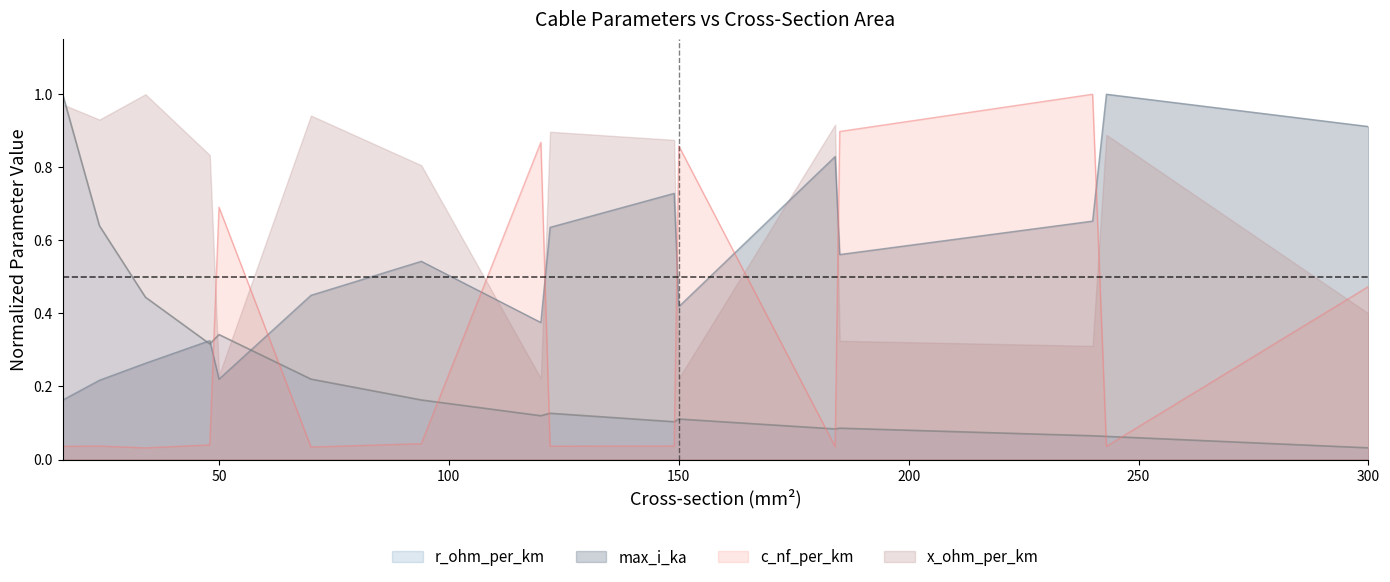

The r_ohm_per_km series shows 1.8 at 16. True or false?

False